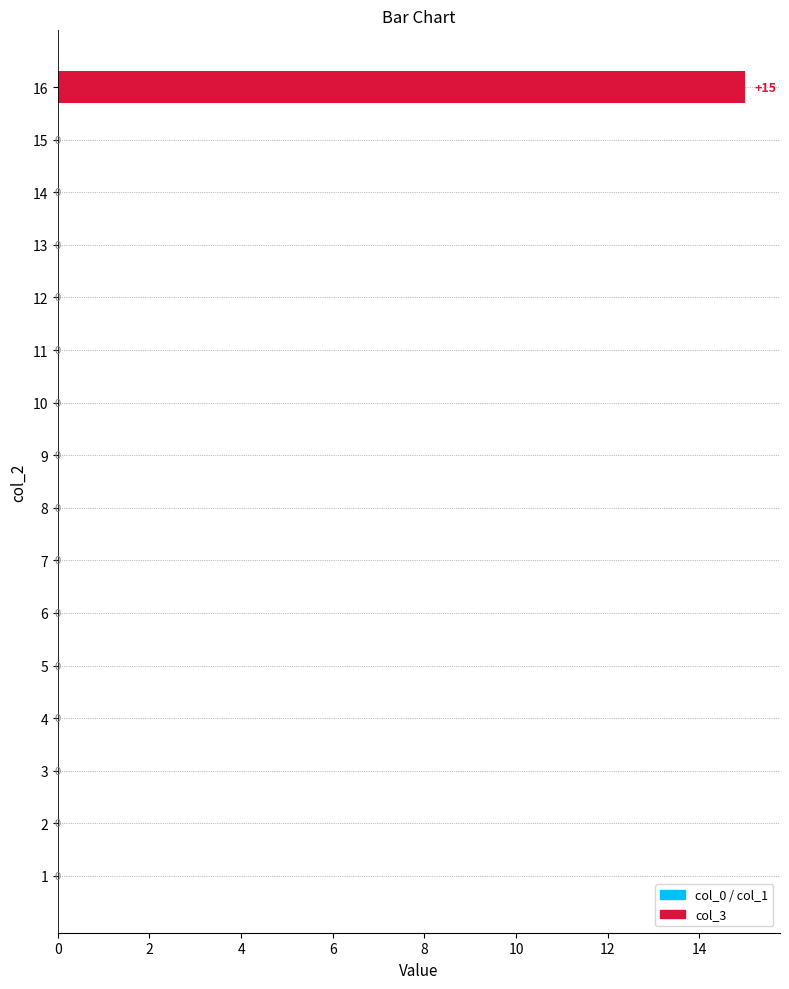

Which category has the highest value across all series?

16